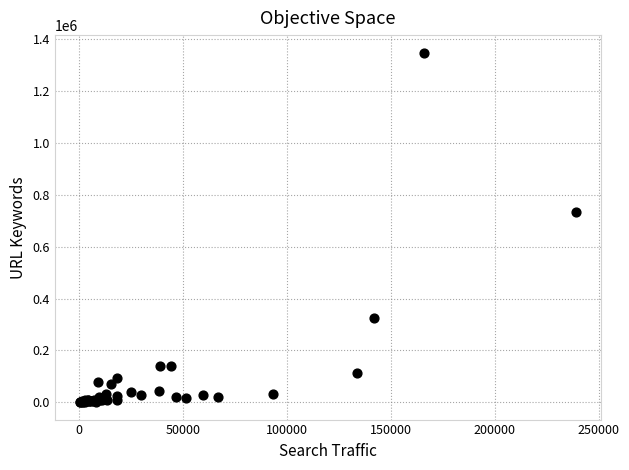

What Y value in the scatter plot is closest to 674791?

735906